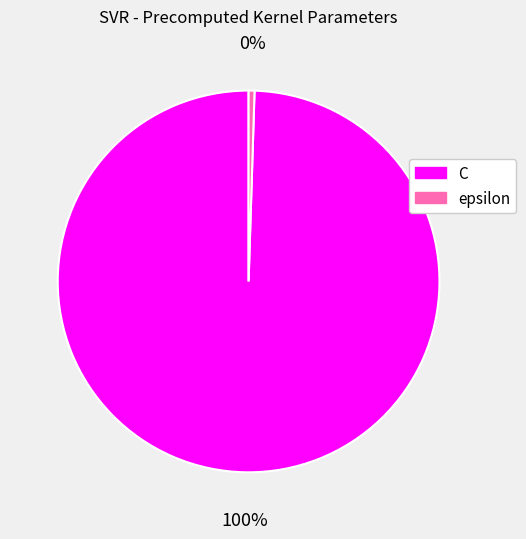

Is C the majority of the pie?

Yes